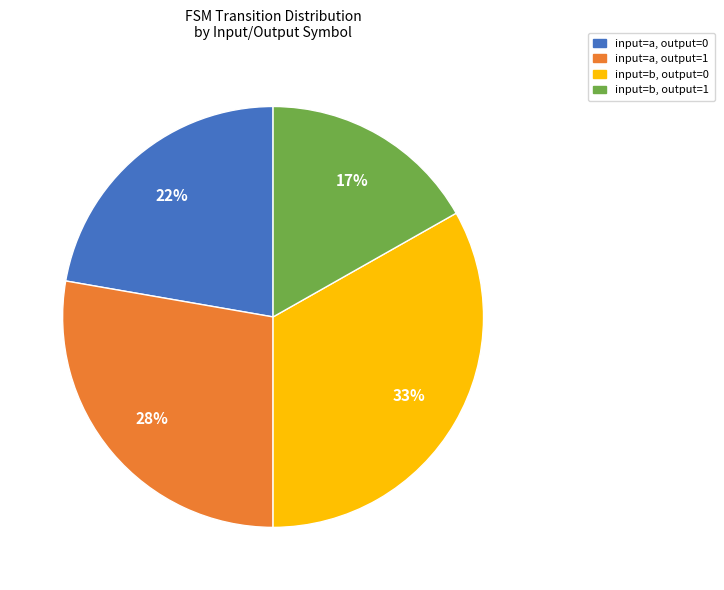

To the nearest percent, what is the average slice percentage?

25%